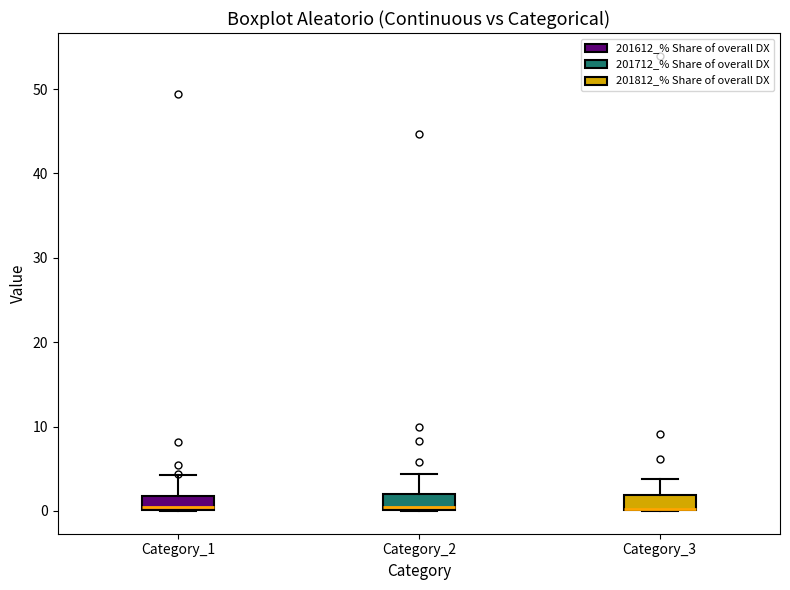

Reading left to right, transcribe this box plot: for each box, give where its median line is, the range the box spans, and where its two whiskers end, as read against the y-axis. The values are not printed on the chart, so give them approximately, as read against the axis.

Category_1: median 0 (just above the box's lower edge), box 0 to 2, whiskers 0 to 4
Category_2: median 0 (just above the box's lower edge), box 0 to 2, whiskers 0 to 4
Category_3: median 0 (drawn on the box's lower edge), box 0 to 2, whiskers 0 to 4